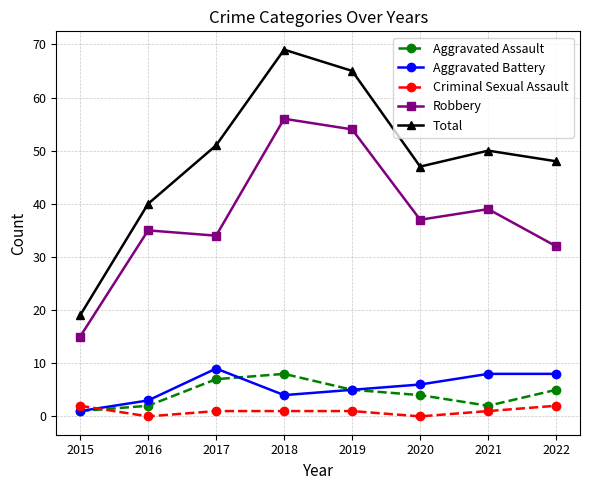

Read the Robbery value at 2017, to the nearest 10.

30